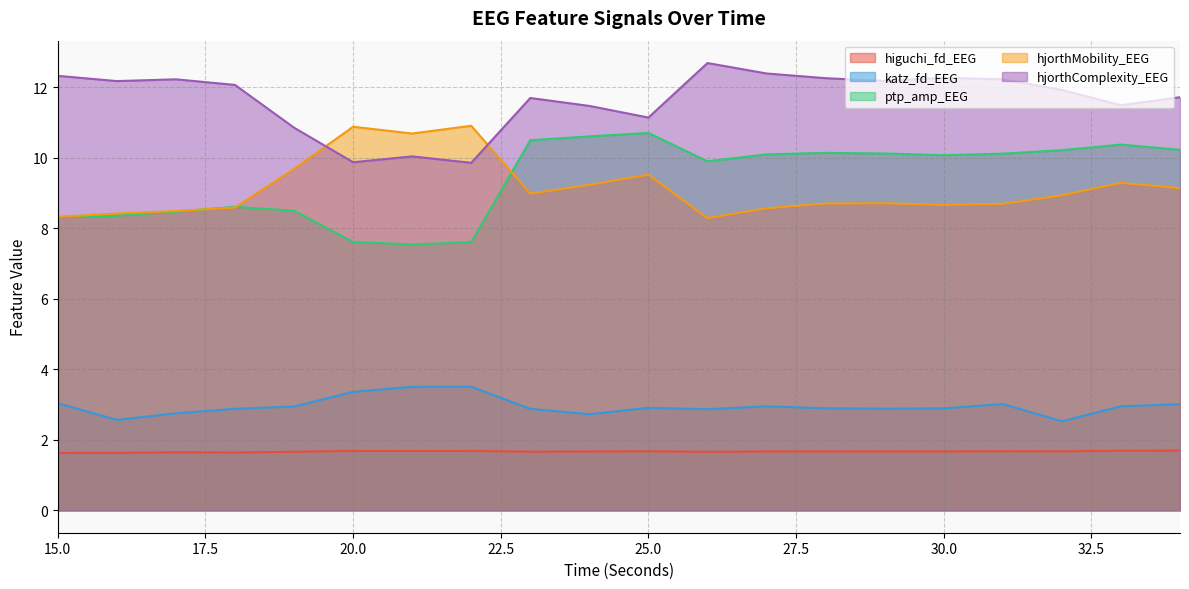

The hjorthComplexity_EEG series shows 12.1 at 18. True or false?

True